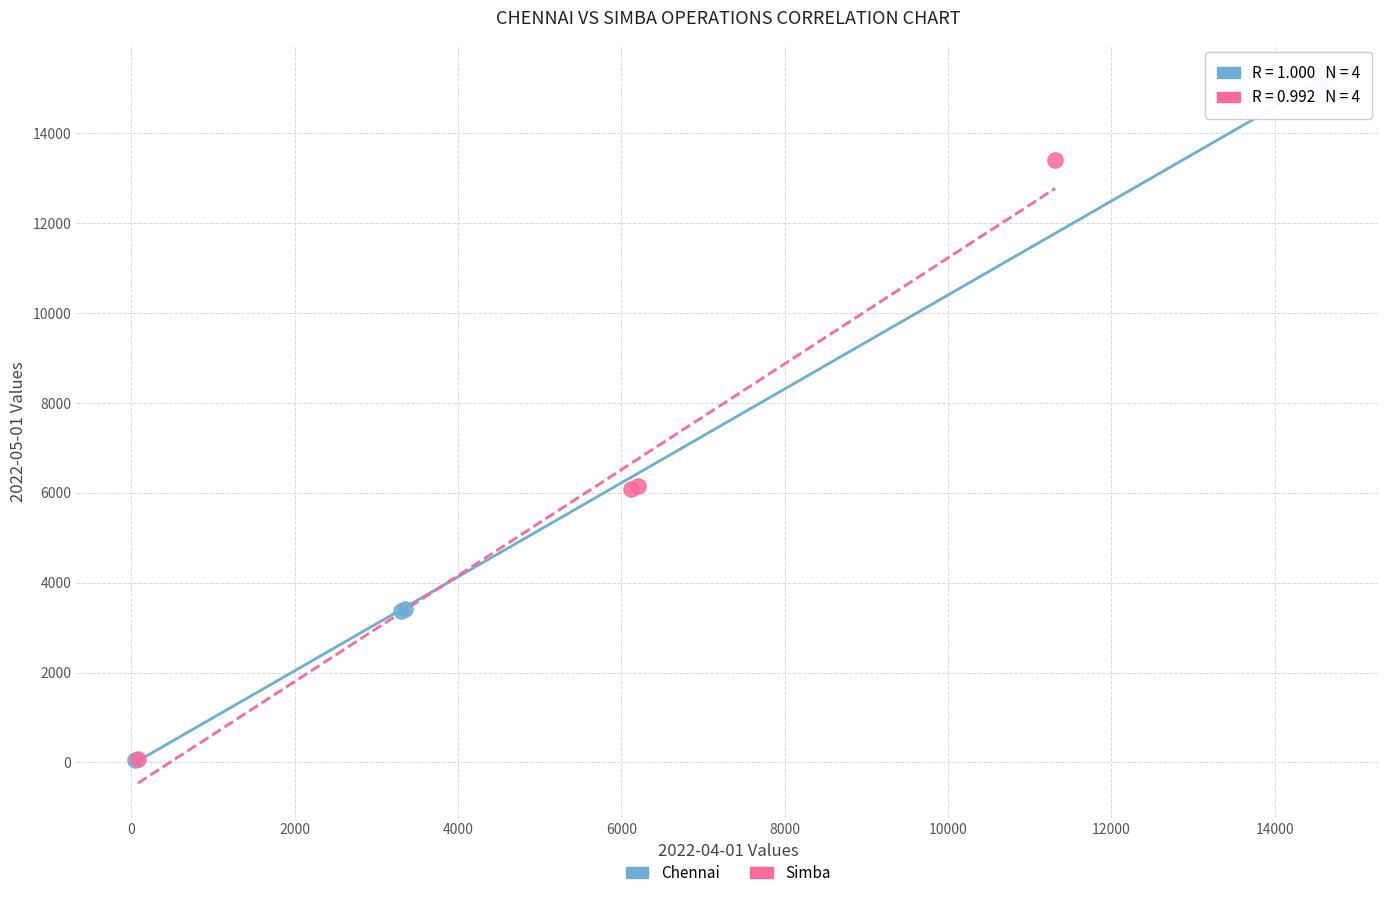

What are all the series names shown in the legend?

Chennai, Simba